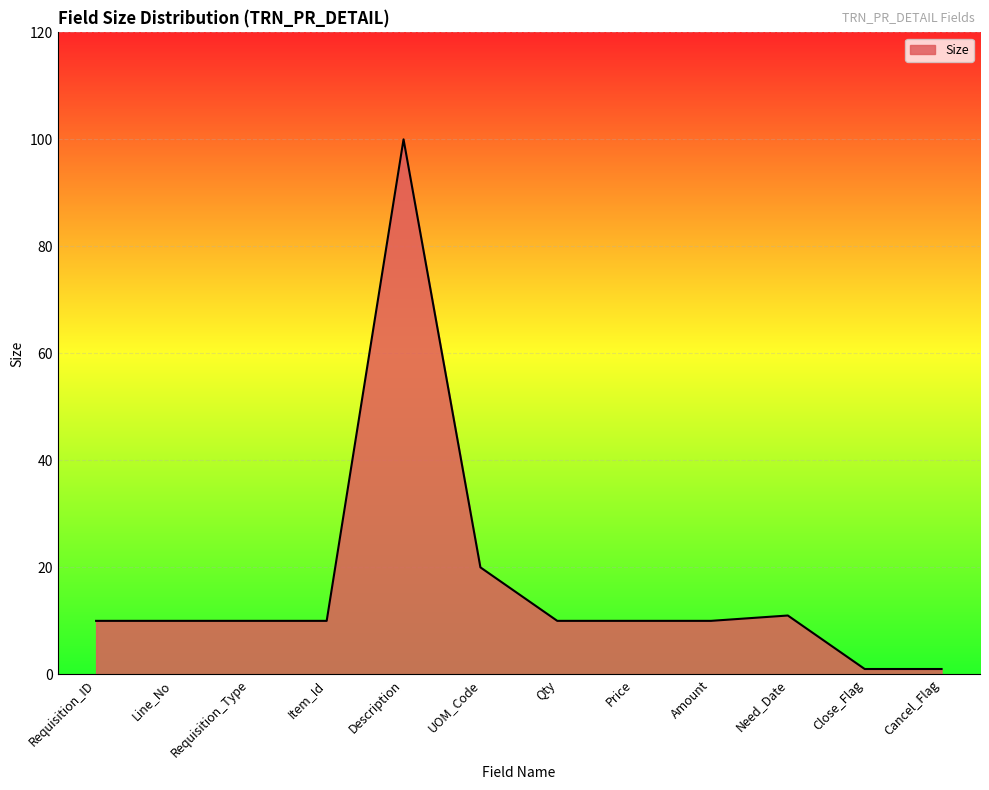

What is the average value?

17